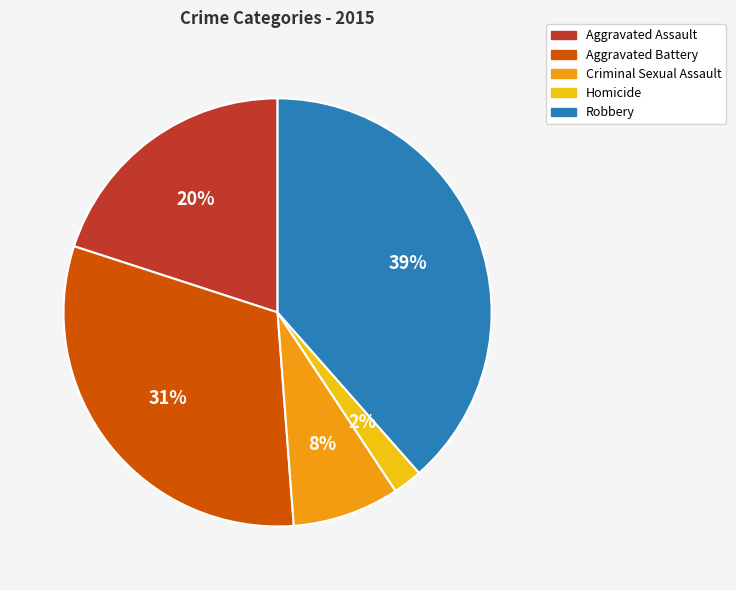

Does Homicide account for over 50% of the chart?

No